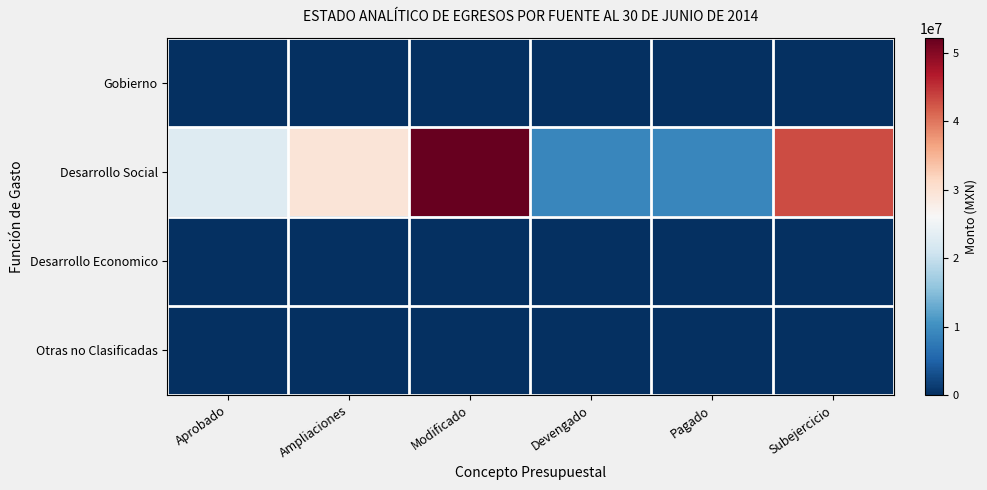

At how many categories does at least one series exceed 26854914?

3